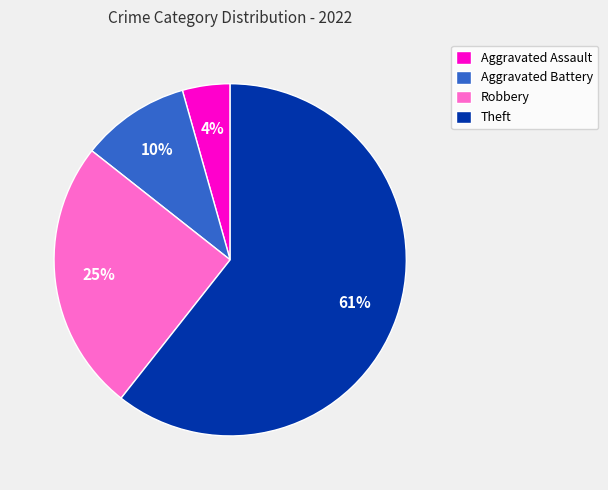

How many segments does this pie chart have?

4